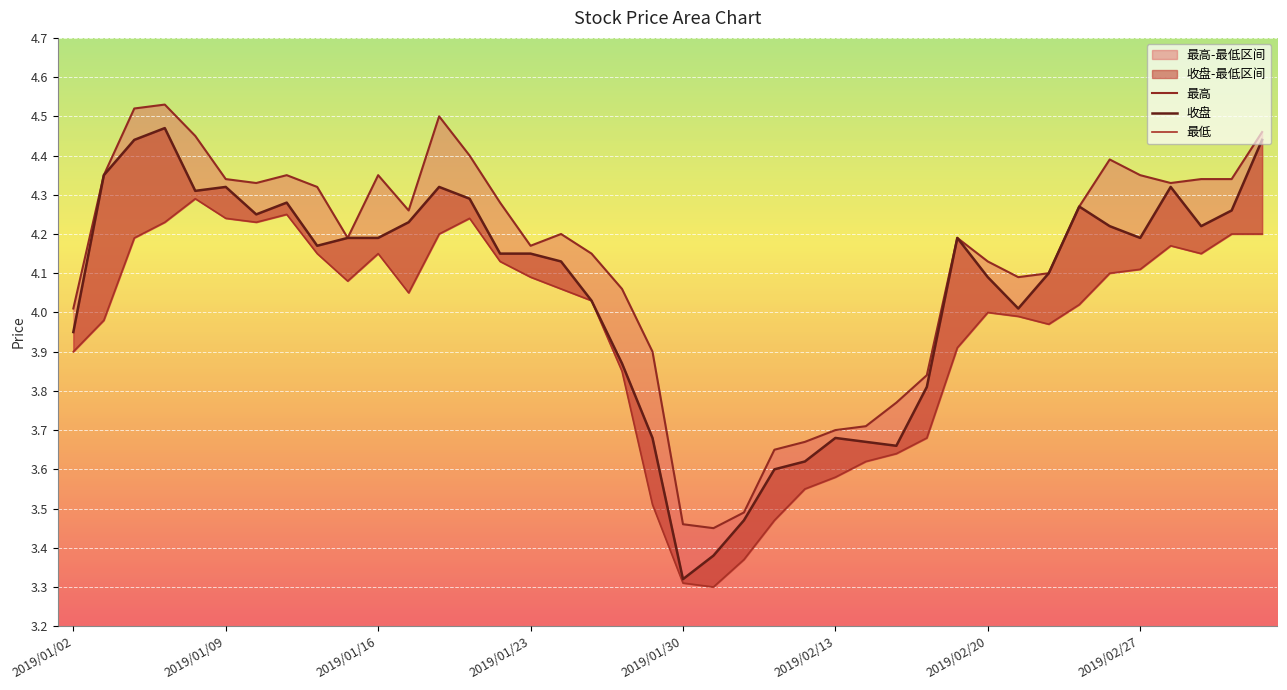

Reading left to right, what are all the values shown in this chart?

最高: 4.0	4.3	4.5	4.5	4.5	4.3	4.3	4.3	4.3	4.2	4.3	4.3	4.5	4.4	4.3	4.2	4.2	4.2	4.1	3.9	3.5	3.5	3.5	3.6	3.7	3.7	3.7	3.8	3.8	4.2	4.1	4.1	4.1	4.3	4.4	4.3	4.3	4.3	4.3	4.5
收盘: 4.0	4.3	4.4	4.5	4.3	4.3	4.2	4.3	4.2	4.2	4.2	4.2	4.3	4.3	4.2	4.2	4.1	4.0	3.9	3.7	3.3	3.4	3.5	3.6	3.6	3.7	3.7	3.7	3.8	4.2	4.1	4.0	4.1	4.3	4.2	4.2	4.3	4.2	4.3	4.4
最低: 3.9	4.0	4.2	4.2	4.3	4.2	4.2	4.2	4.2	4.1	4.2	4.0	4.2	4.2	4.1	4.1	4.1	4.0	3.9	3.5	3.3	3.3	3.4	3.5	3.5	3.6	3.6	3.6	3.7	3.9	4.0	4.0	4.0	4.0	4.1	4.1	4.2	4.2	4.2	4.2